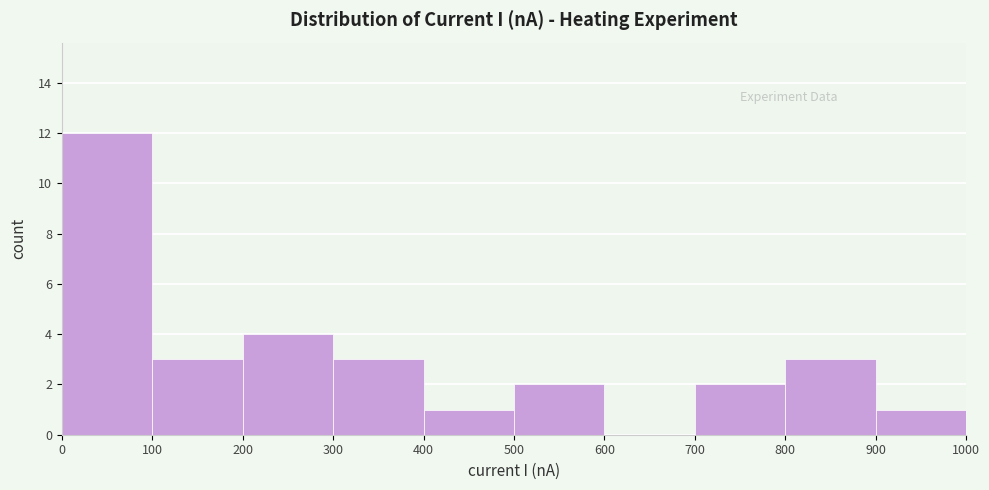

How tall is the bar that spans 700 to 800 on the x-axis? The values are not printed on the chart, so give them approximately, as read against the axis.

2